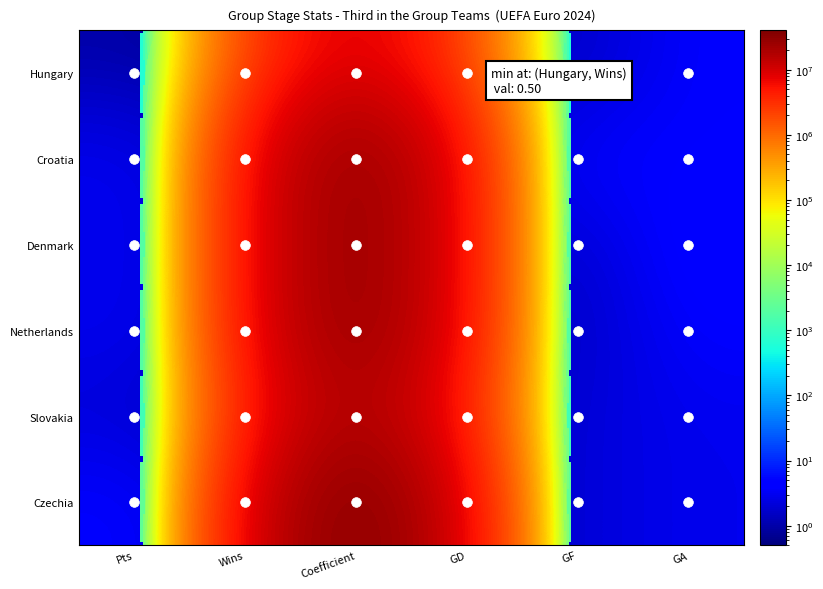

What is the total value across all series at Coefficient?

159988110.0